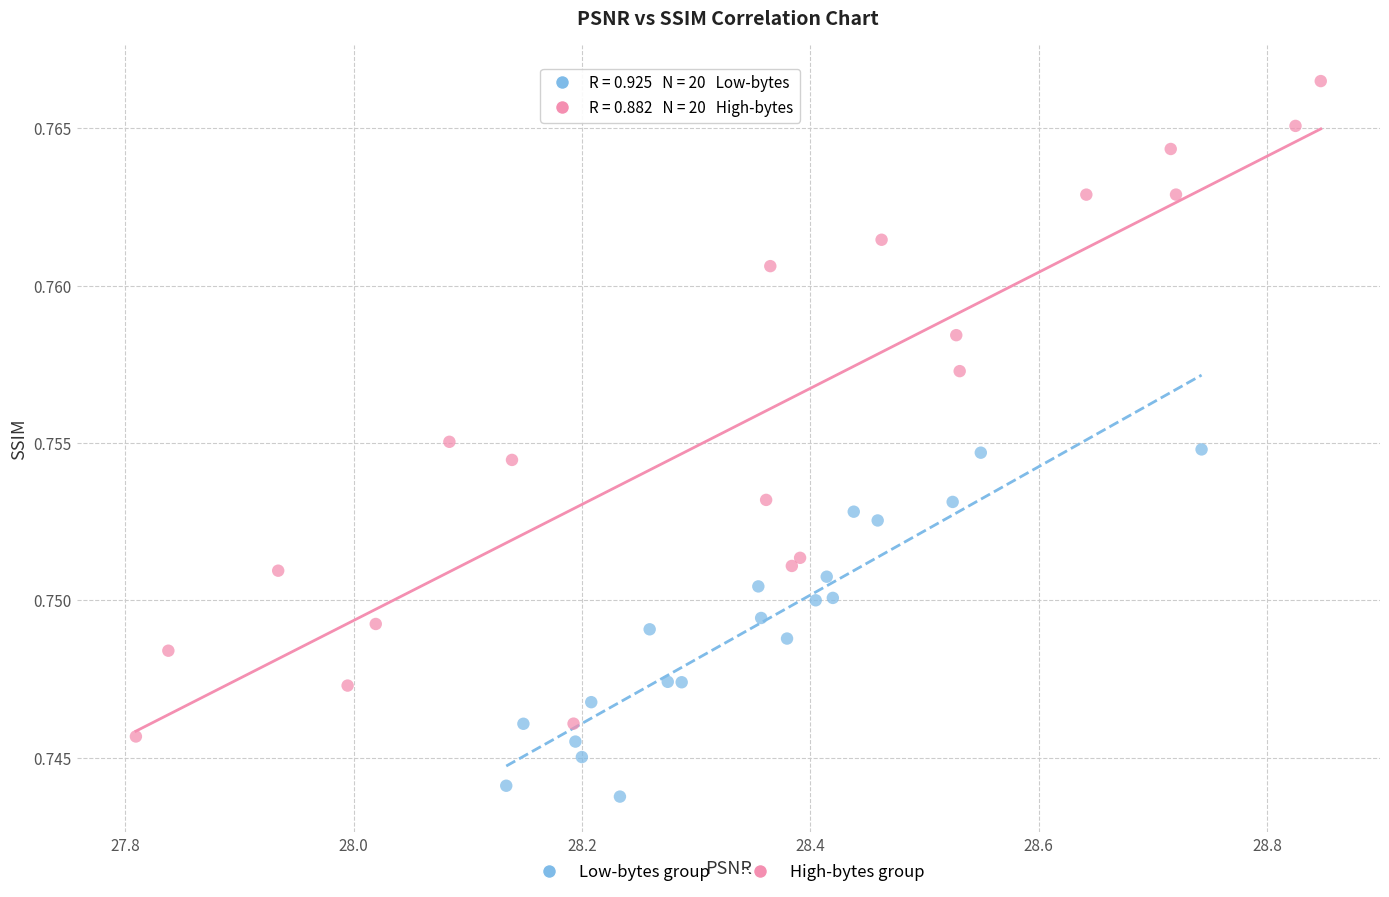

Which series reaches the minimum Y coordinate?

Low-bytes group